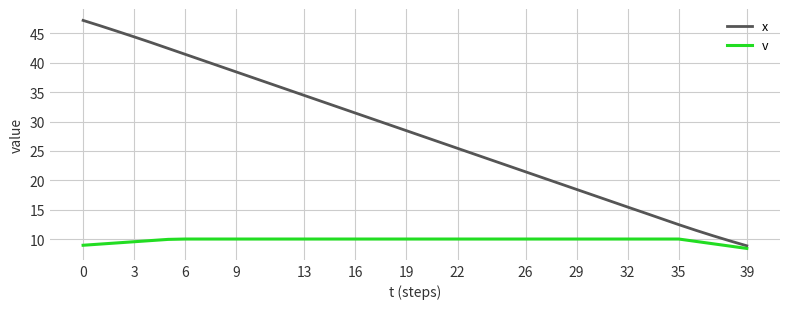

What is the minimum value shown in the chart?

8.4